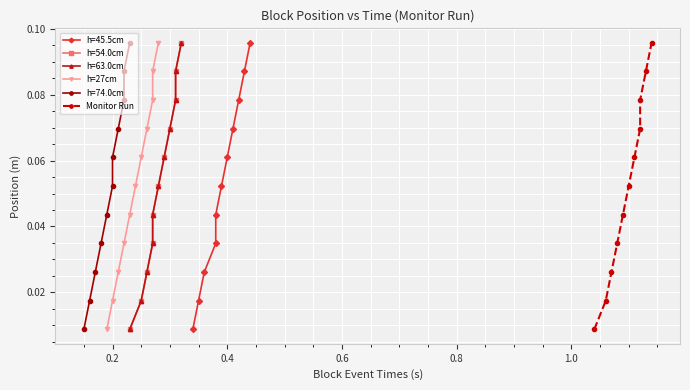

What is the highest value of the h=27cm series?

0.1